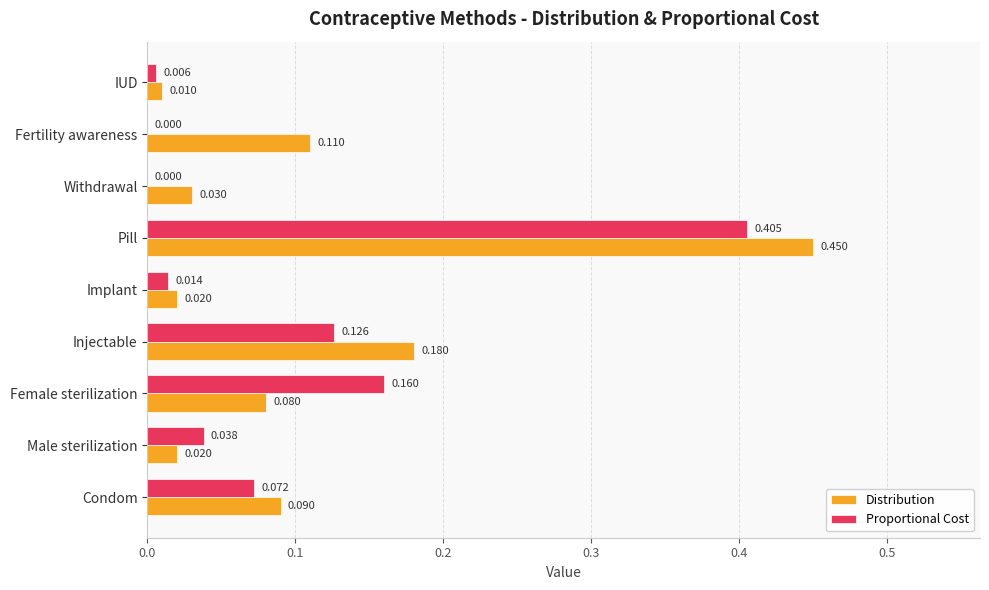

Where is Distribution nearest to the value 0?

IUD